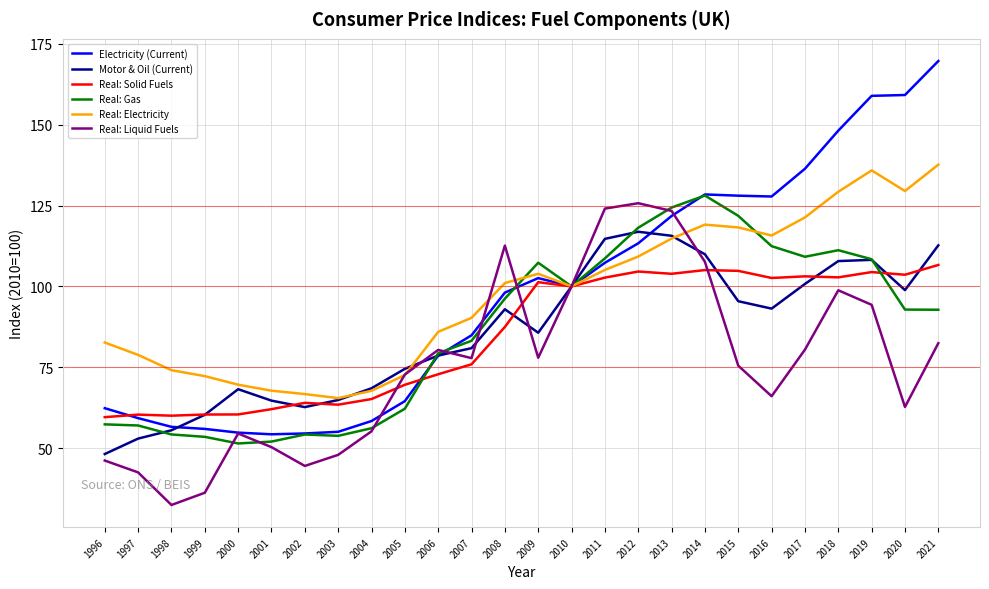

What is the average value of the Real: Solid Fuels series?

84.9